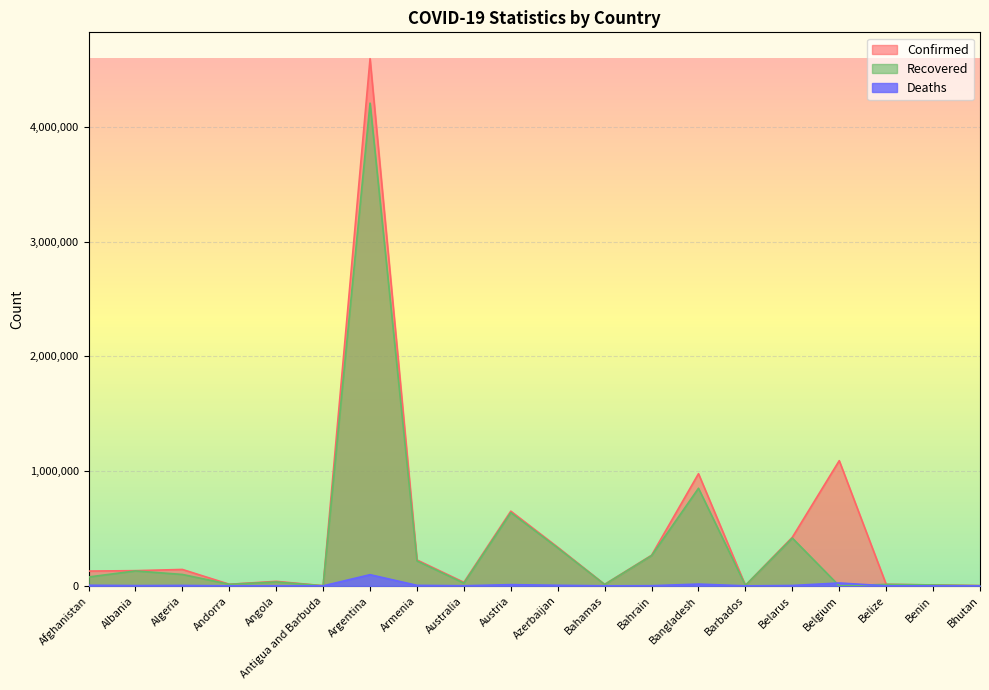

Does the chart display data point markers on the line(s)?

No